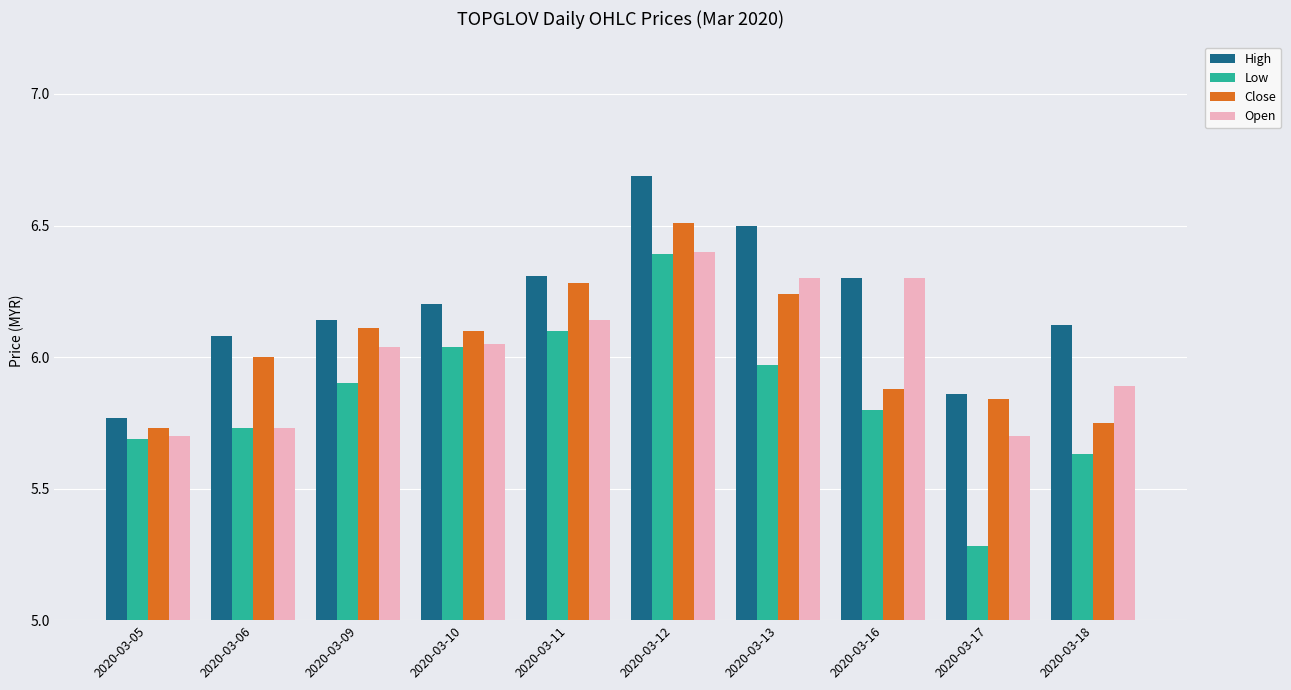

How many categories are shown in the chart?

10